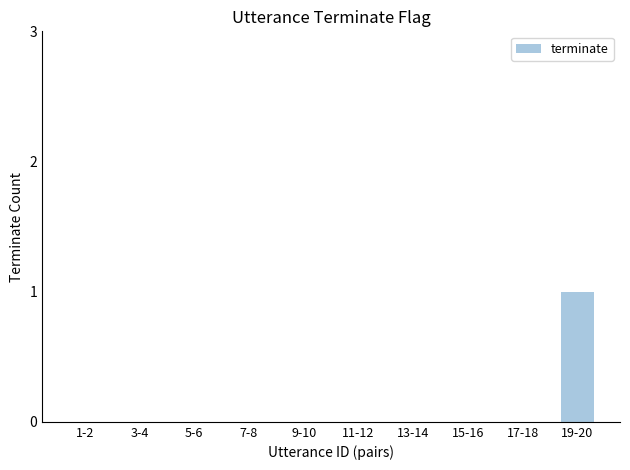

How many categories are shown in the chart?

10